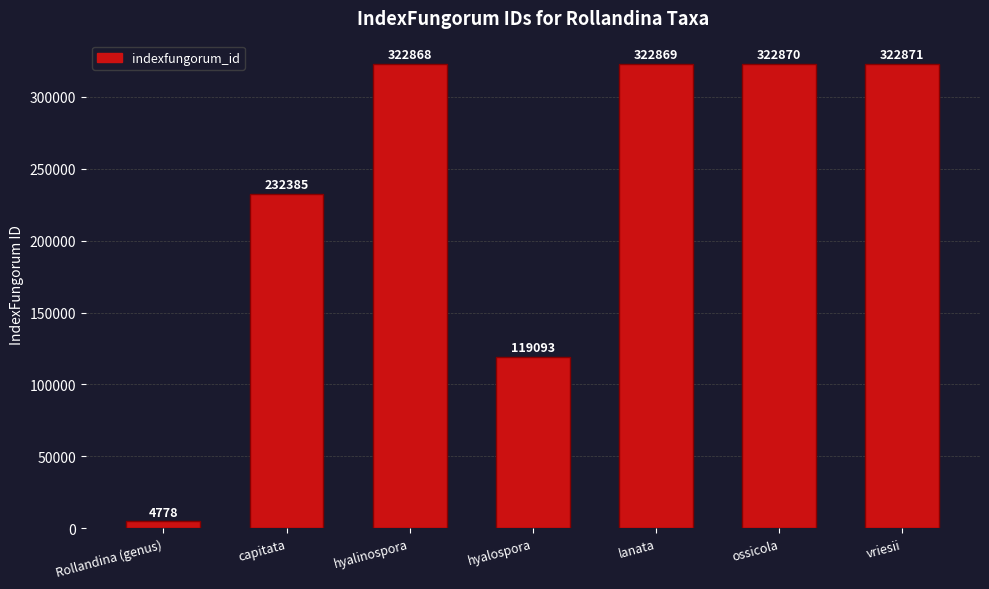

Between Rollandina (genus) and ossicola, which is larger?

ossicola